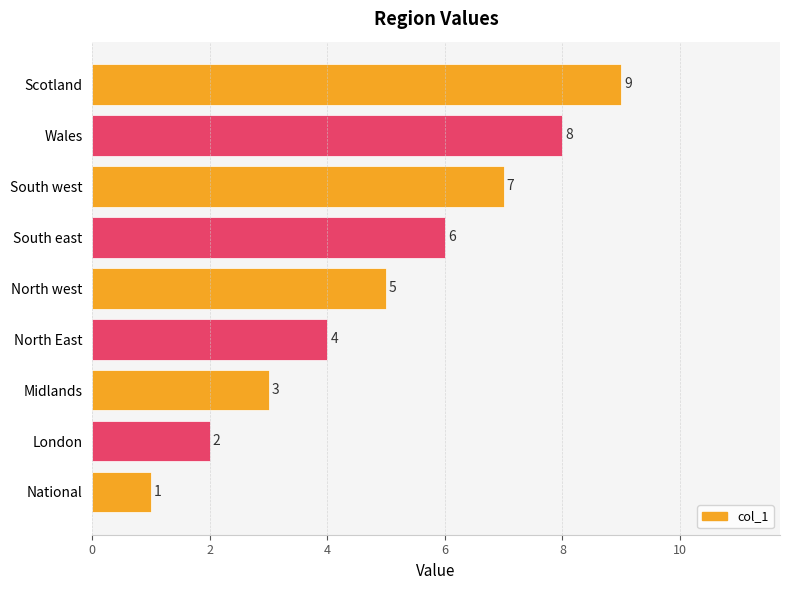

What is the change in value from London to South west?

+5